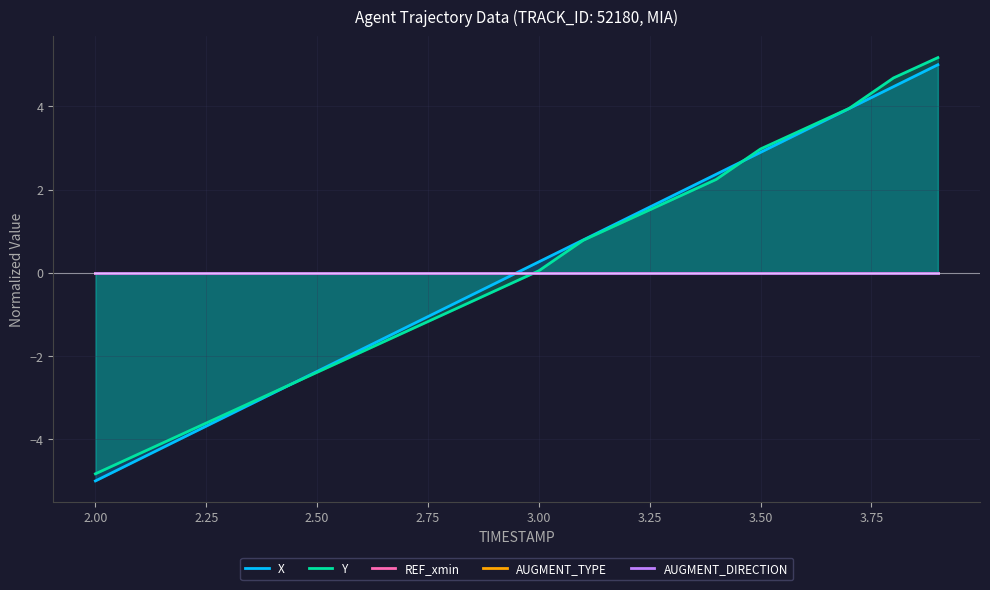

How many categories are shown in the chart?

20